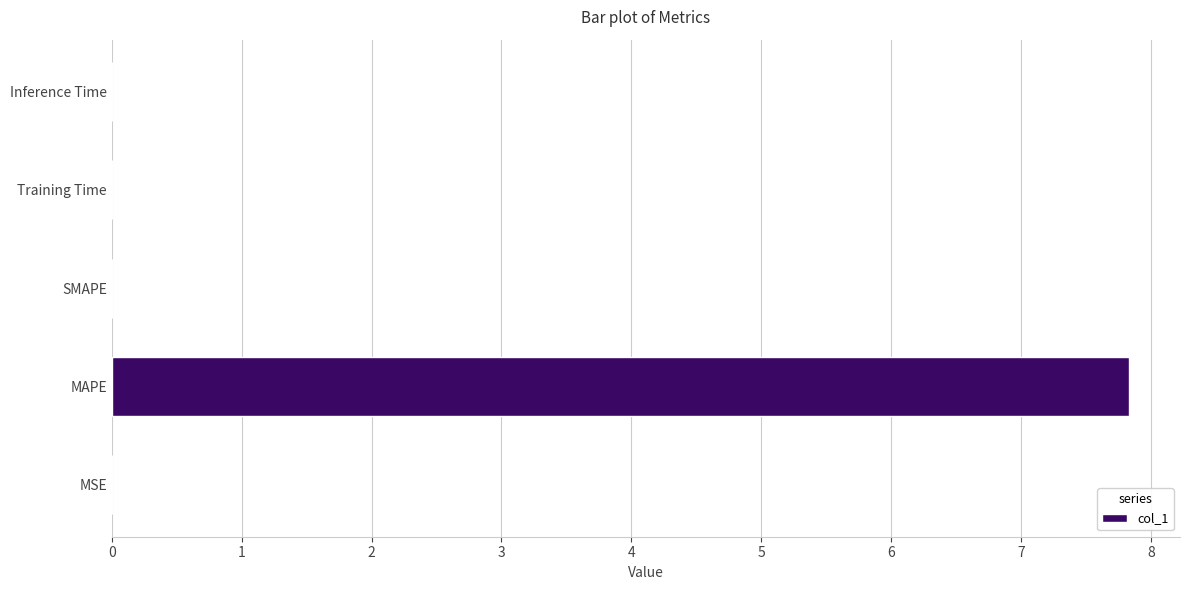

Which has a higher value, Training Time or MAPE?

MAPE